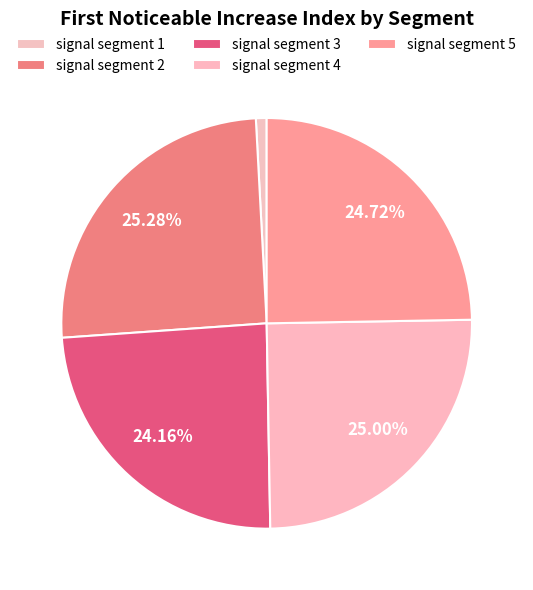

Count the number of slices in the pie.

5